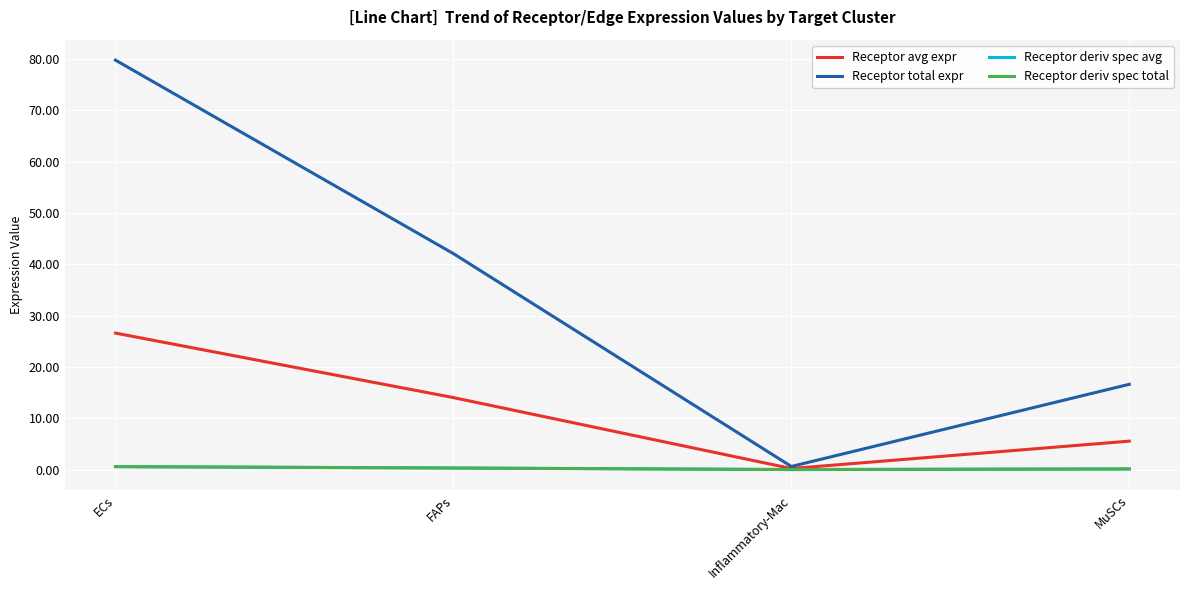

Rank the series at FAPs from highest to lowest value.

Receptor total expr, Receptor avg expr, Receptor deriv spec avg, Receptor deriv spec total